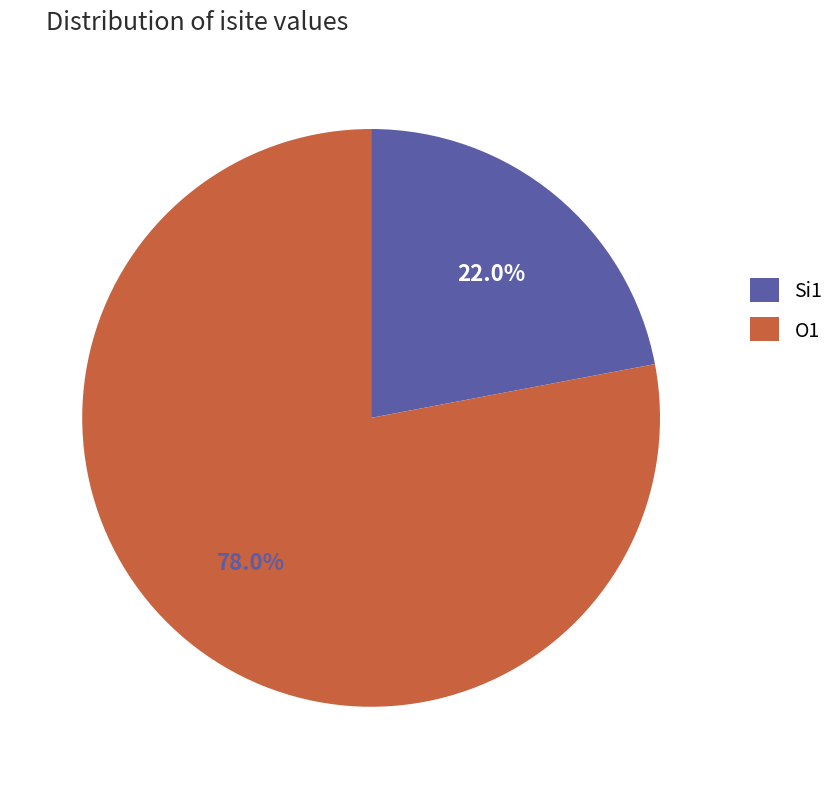

To the nearest percent, what is the difference between the largest and smallest slice percentages?

56%